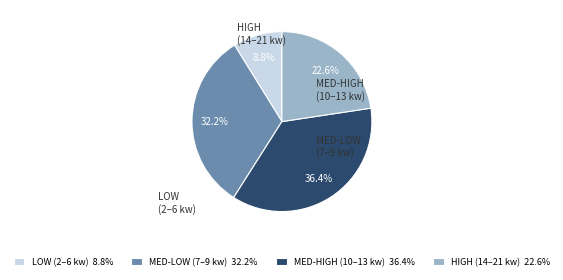

To the nearest percent, what is the average slice percentage?

25%